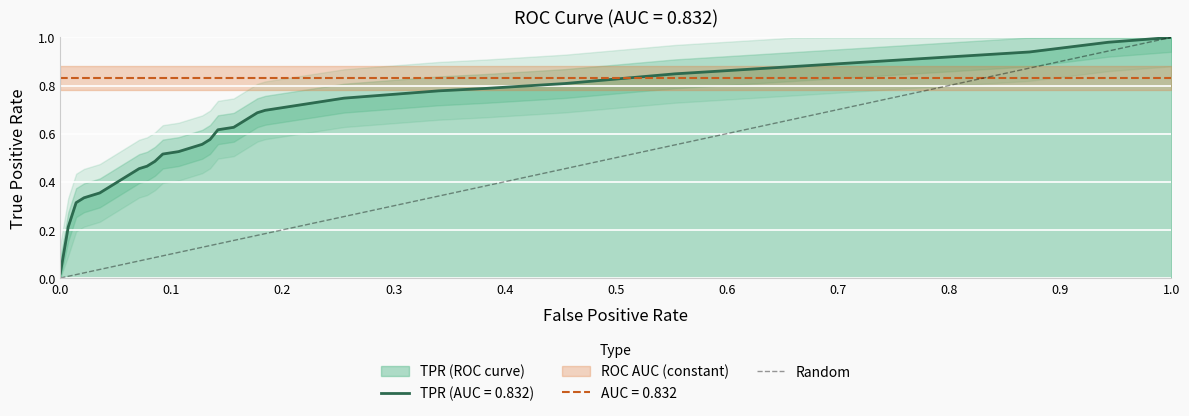

Is it true that the value at 0.0 is 0?

True